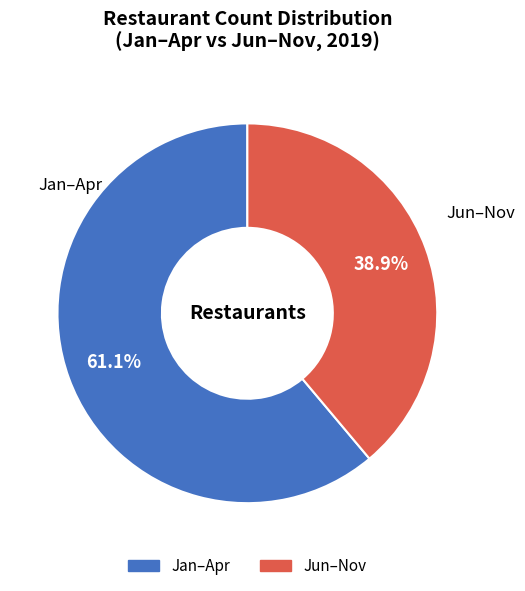

Is there any slice that represents more than half of the pie?

Yes